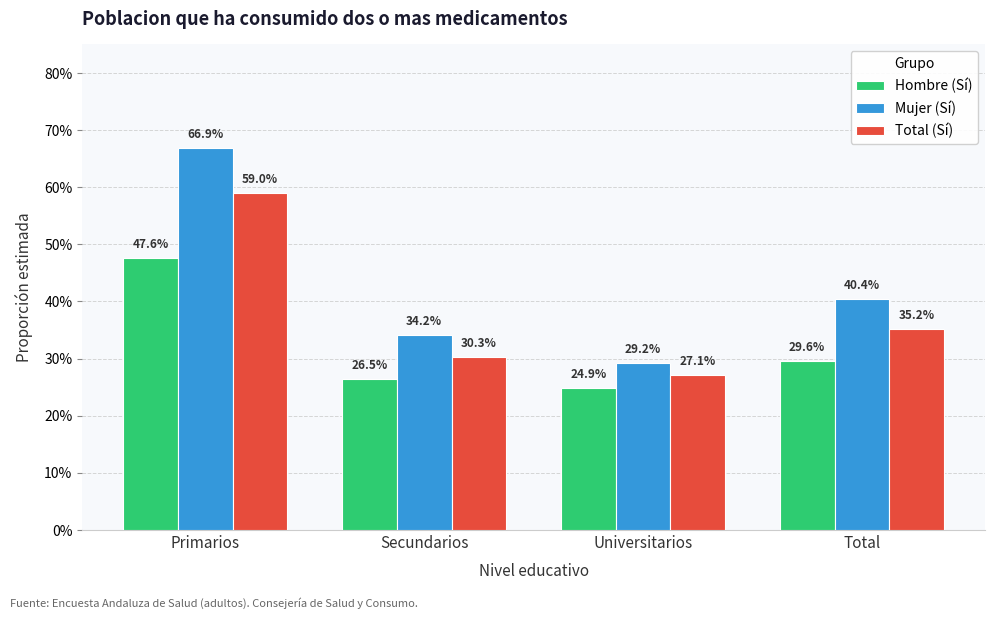

Reading right to left, list all the values displayed in this chart.

Hombre (Sí): Total=0.3	Universitarios=0.2	Secundarios=0.3	Primarios=0.5
Mujer (Sí): Total=0.4	Universitarios=0.3	Secundarios=0.3	Primarios=0.7
Total (Sí): Total=0.4	Universitarios=0.3	Secundarios=0.3	Primarios=0.6